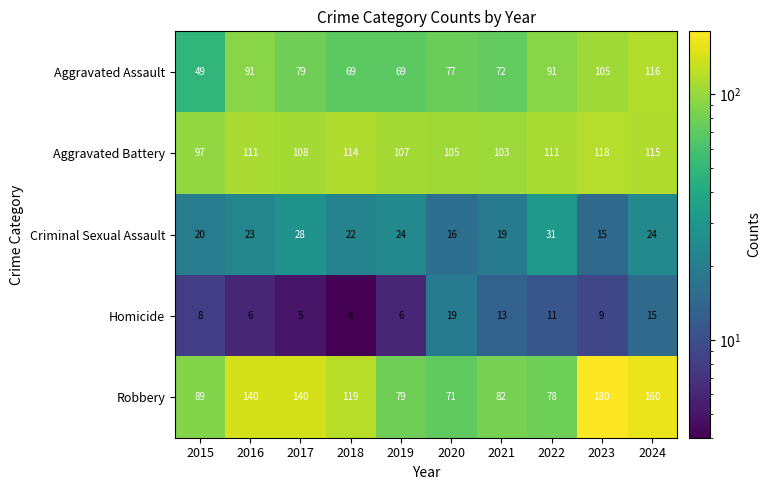

What is the approximate value of Criminal Sexual Assault at 2017?

28